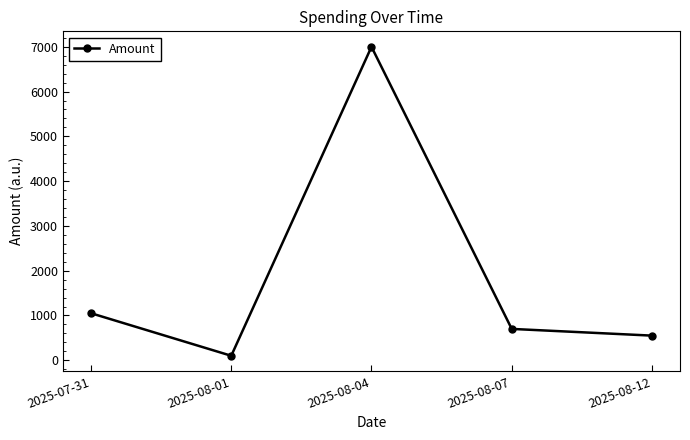

List the labels in order of value, largest first.

2025-08-04, 2025-07-31, 2025-08-07, 2025-08-12, 2025-08-01